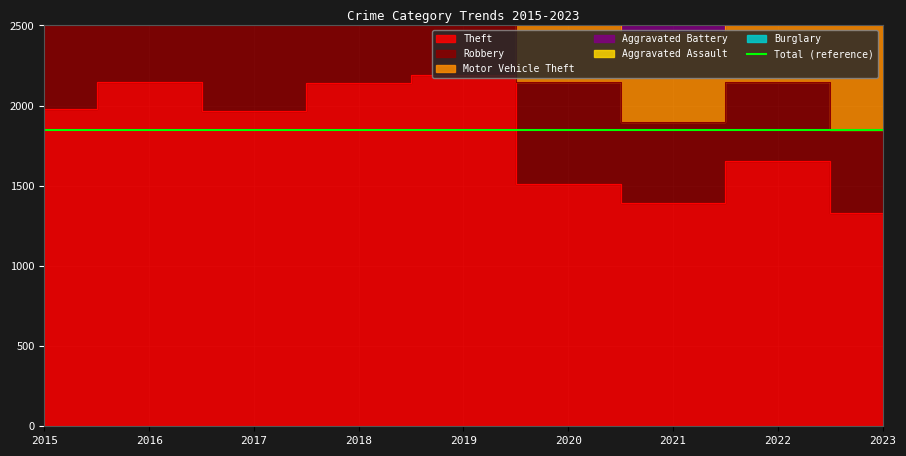

At 2016, list the series in order from smallest to largest.

Aggravated Assault, Burglary, Aggravated Battery, Motor Vehicle Theft, Robbery, Theft